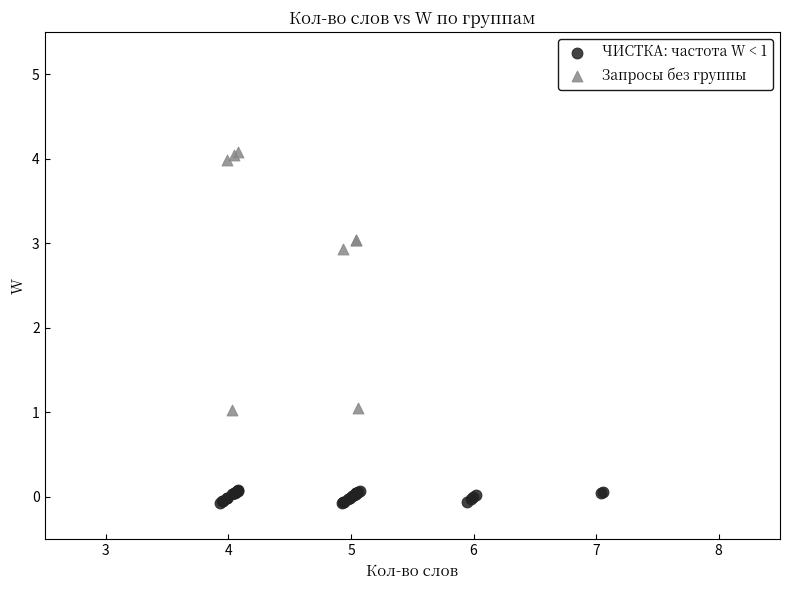

Which series reaches the maximum Y coordinate?

Запросы без группы